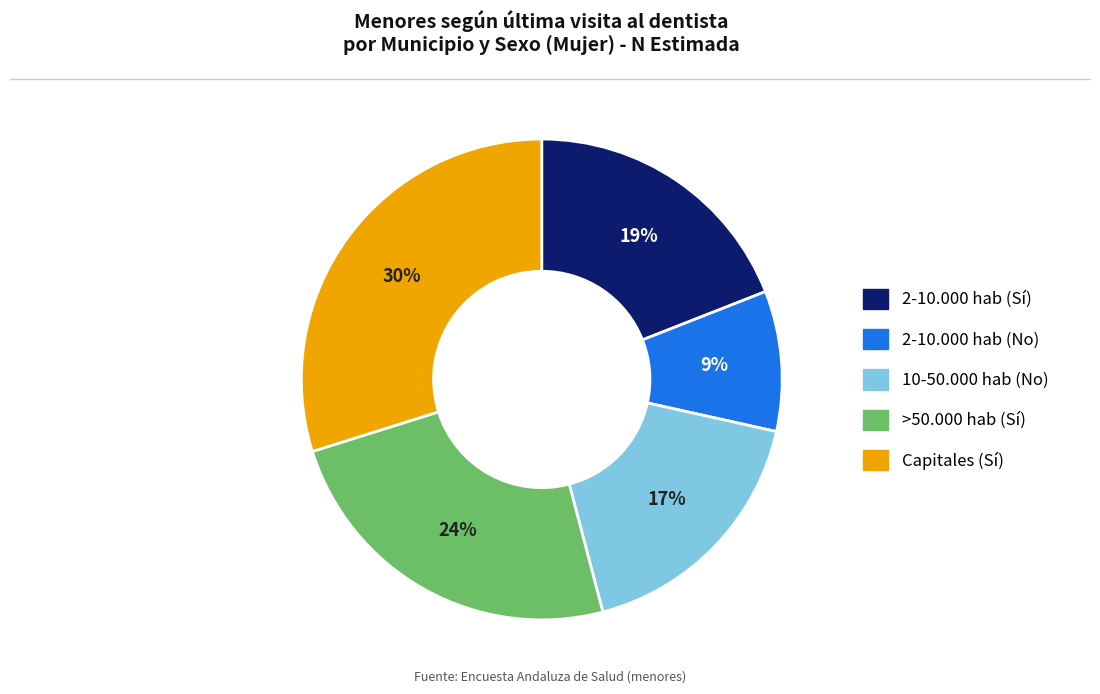

Does any single category account for the majority?

No